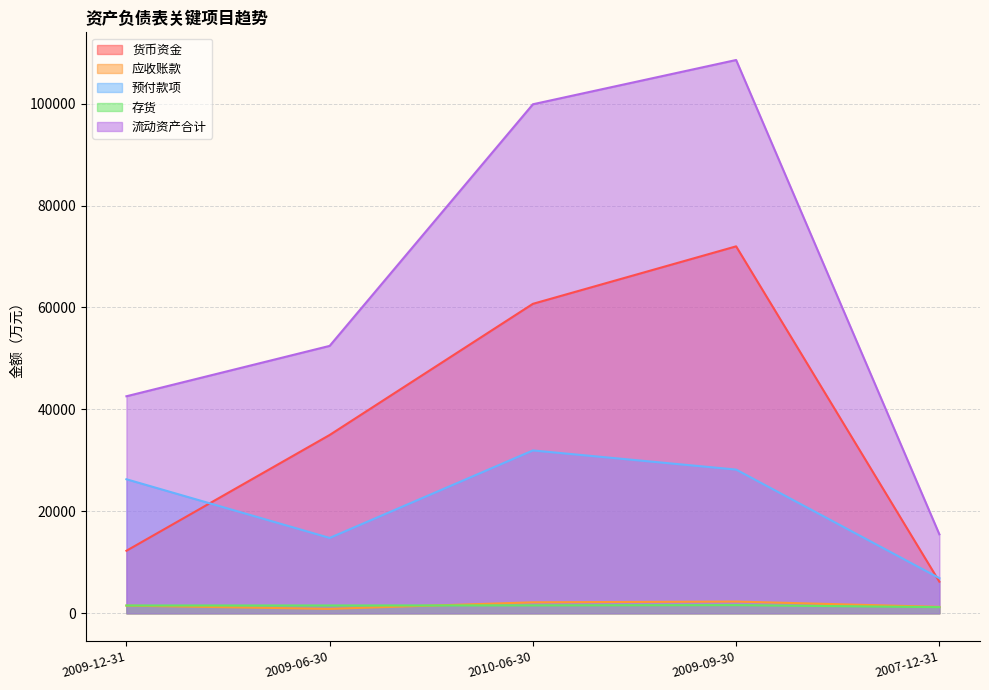

Rank the series at 2009-06-30 from lowest to highest value.

应收账款, 存货, 预付款项, 货币资金, 流动资产合计